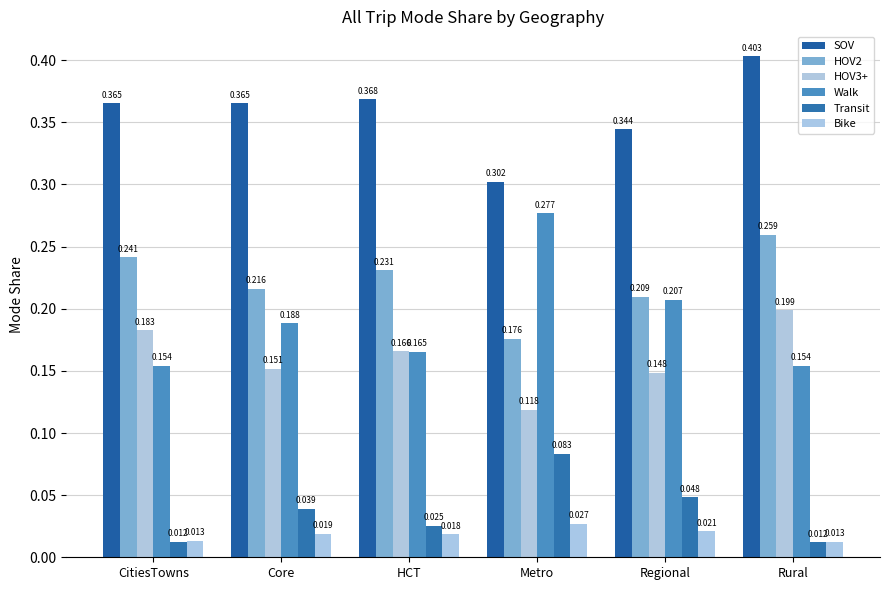

How many groups of bars are there?

6